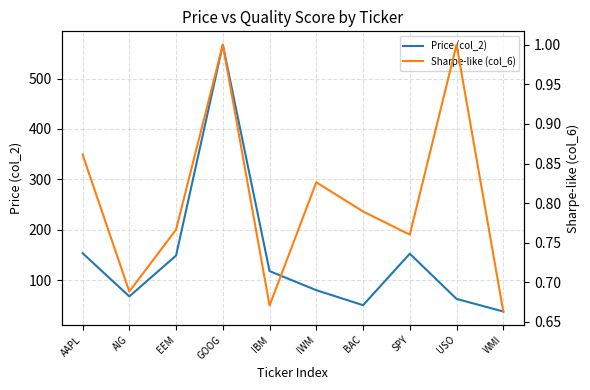

Reading right to left, extract all data points from this chart.

Price (col_2): 37.7	62.7	152.5	50.3	80.0	117.9	567.3	148.7	67.7	153.5
Sharpe-like (col_6): 0.7	1.0	0.8	0.8	0.8	0.7	1.0	0.8	0.7	0.9